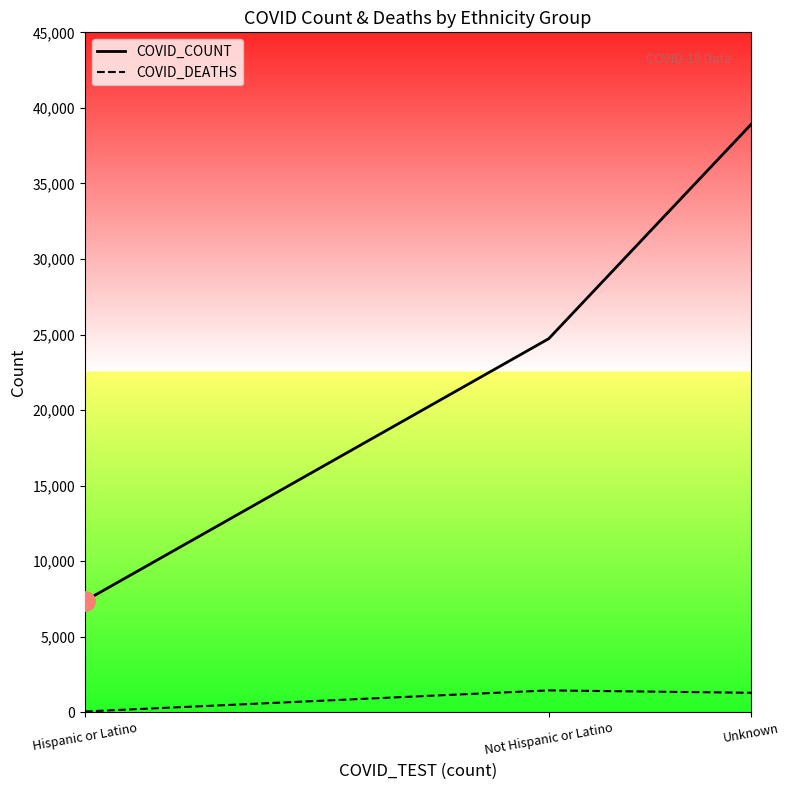

How many lines are shown in the chart?

2